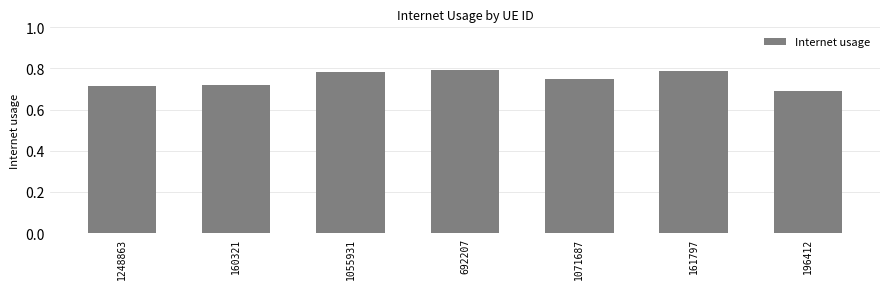

Which label corresponds to the smallest value in the chart?

196412